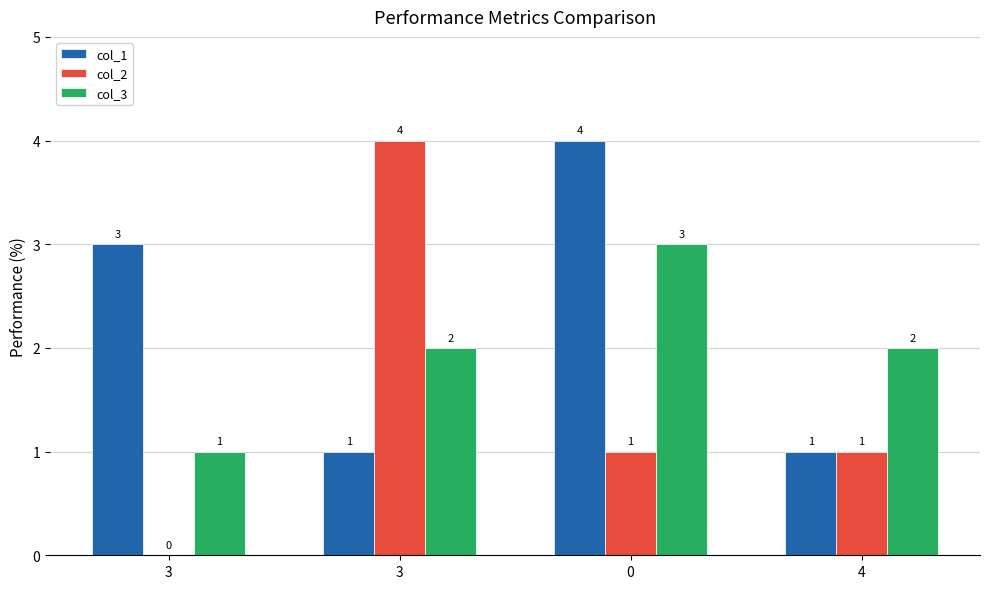

Which series has the widest spread of values?

col_2